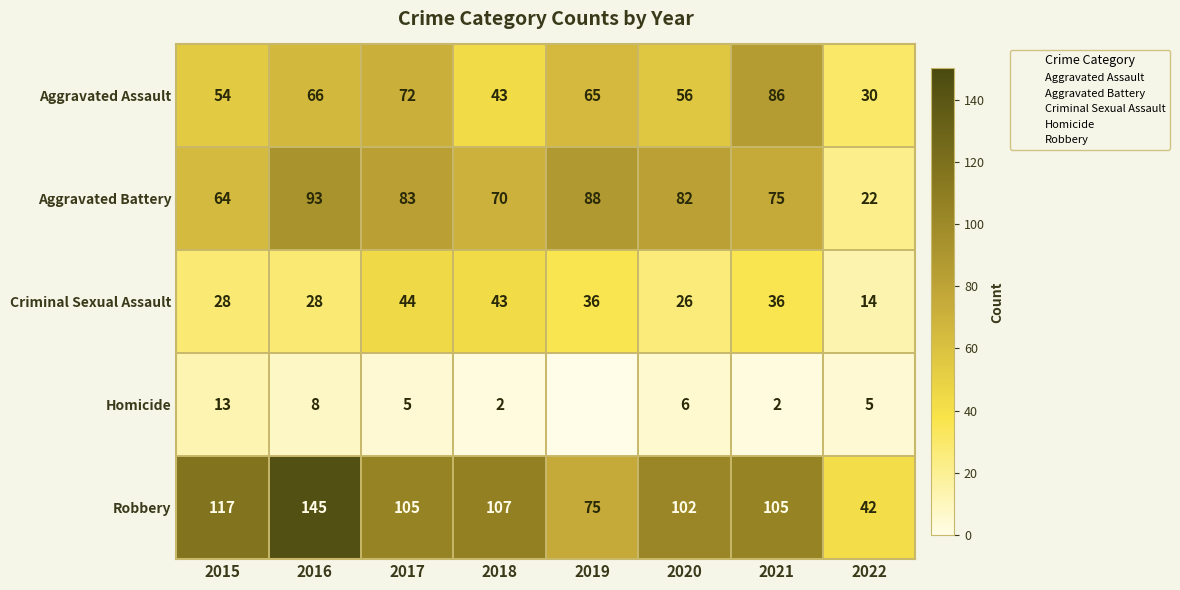

How many data points in Criminal Sexual Assault are less than 36?

4